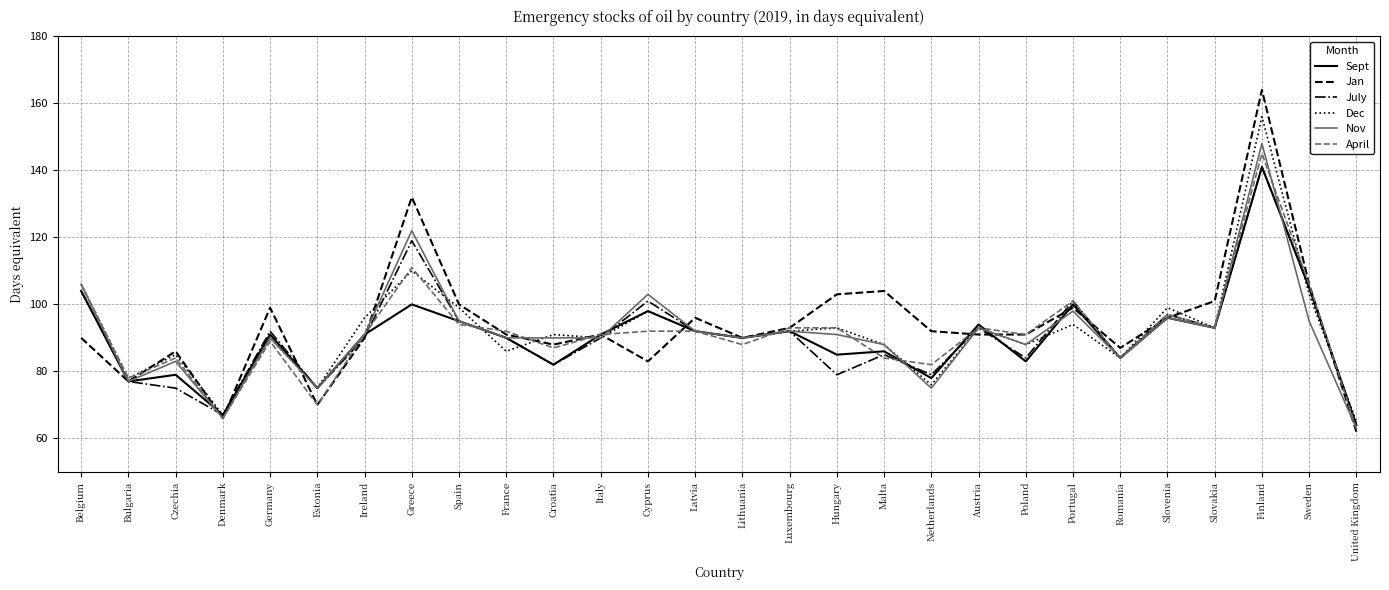

True or false: Sept and Dec intersect in this chart.

True